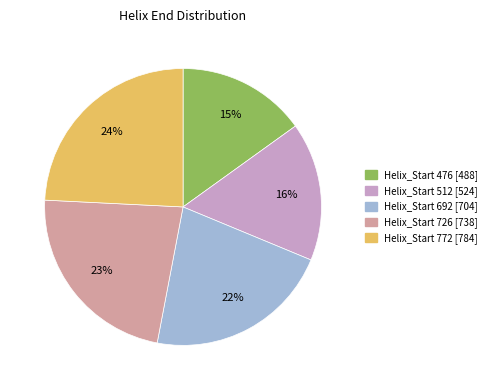

To the nearest percent, what is the average slice percentage?

20%